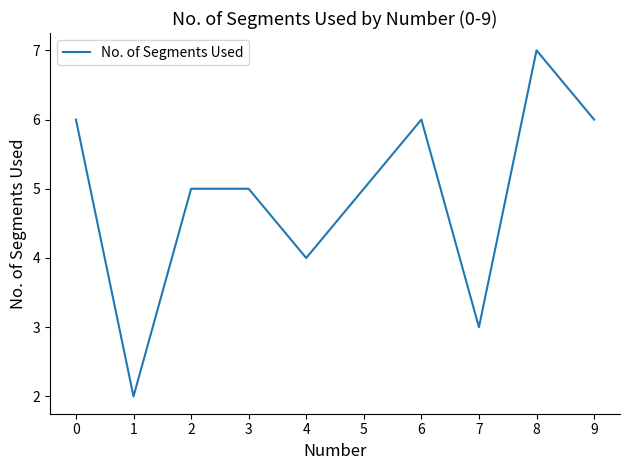

What is the ratio of the value at 7 to the value at 9?

0.5